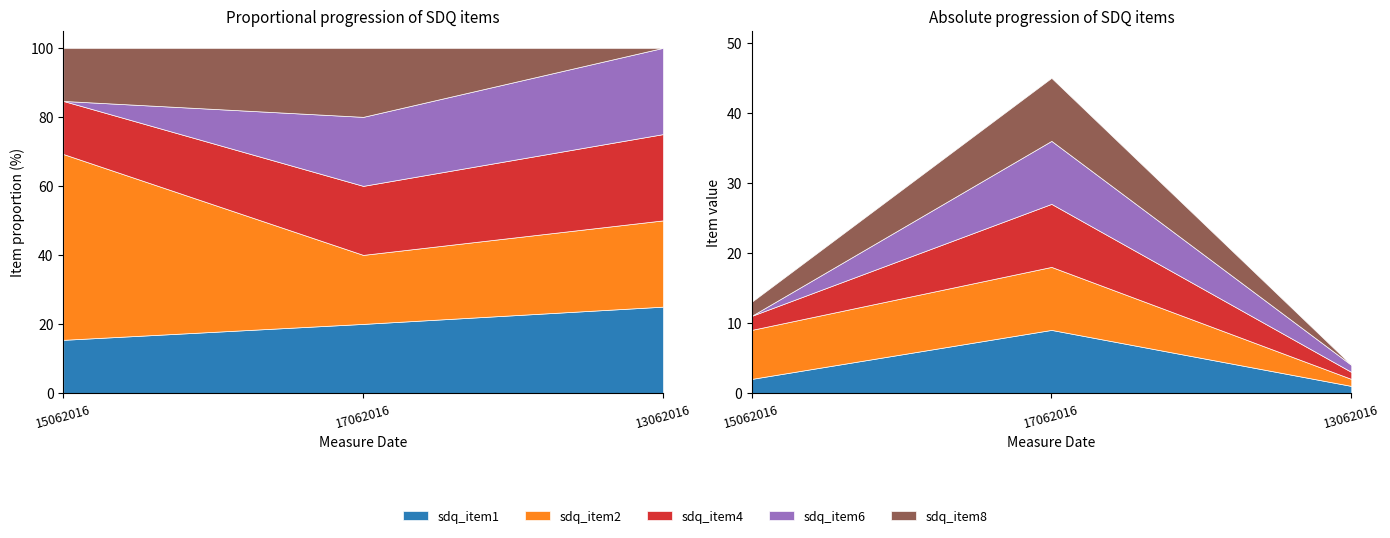

What is the sum of the sdq_item6 values at 17062016 and 13062016?

10